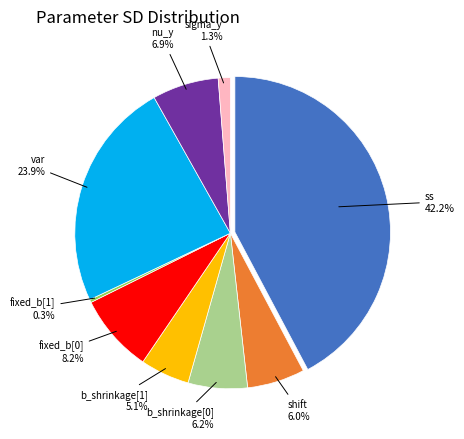

Is there any slice that represents more than half of the pie?

No